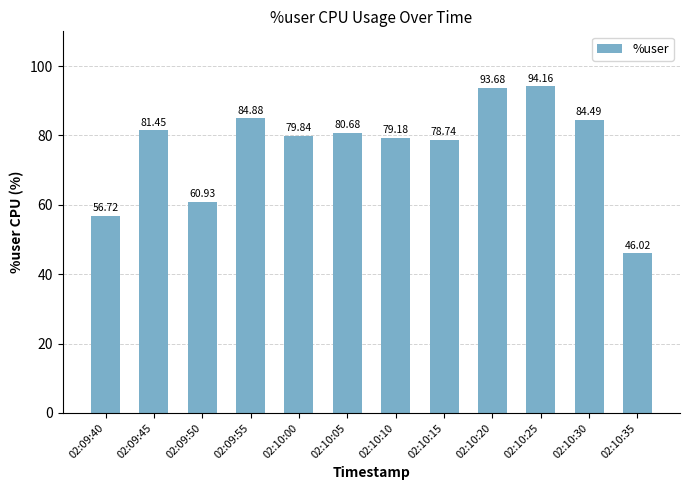

Count the number of data series in this chart.

1